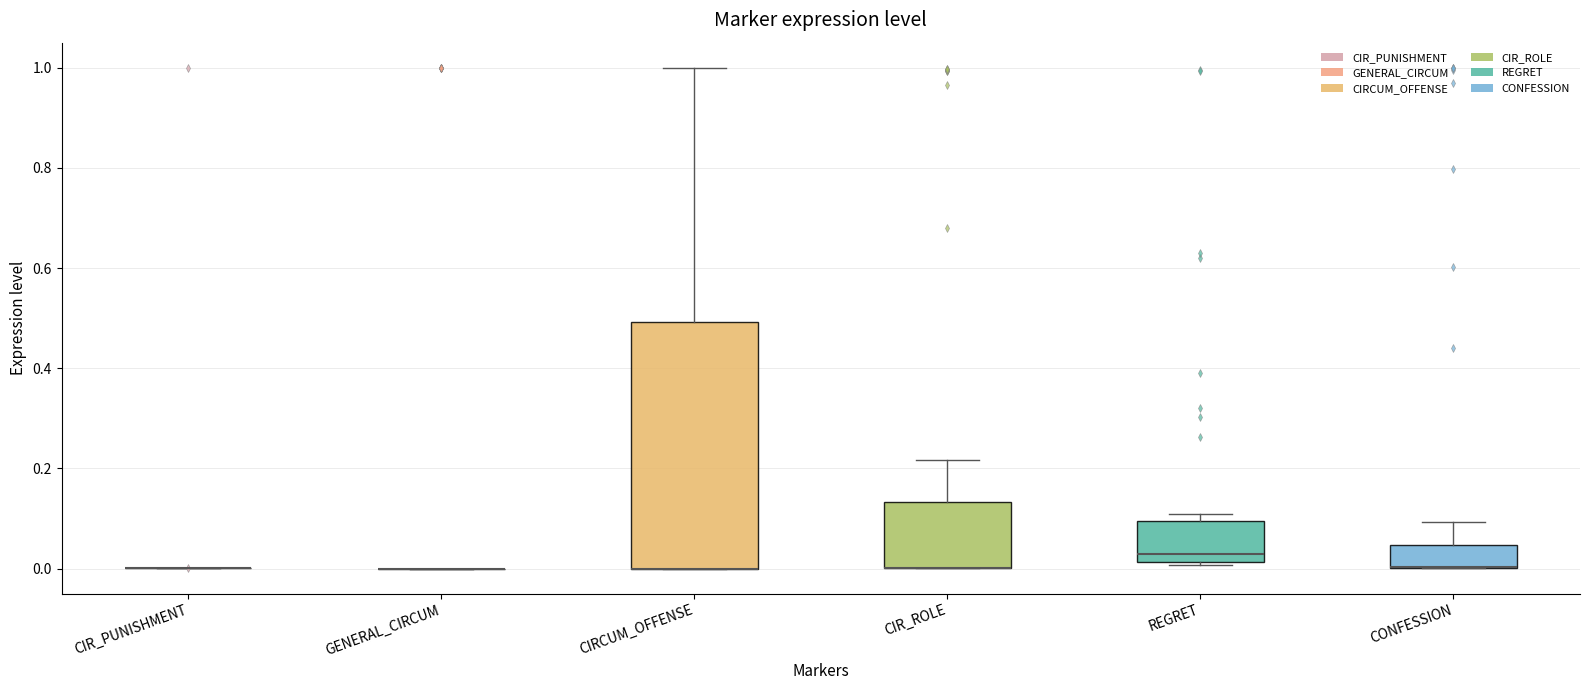

Comparing the boxes themselves (not the whiskers), which one is the tallest?

CIRCUM_OFFENSE